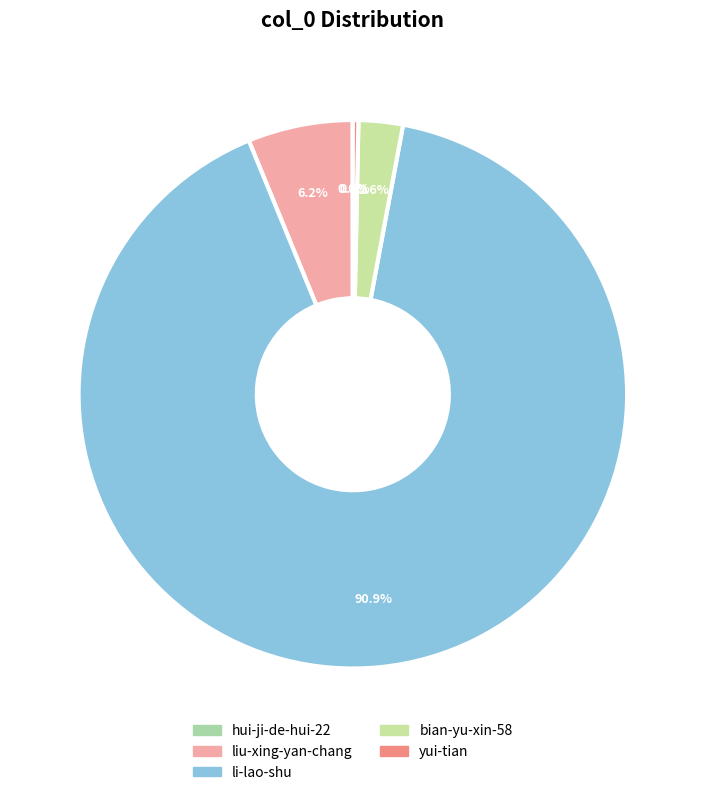

What portion of the pie excludes hui-ji-de-hui-22?

100.0%